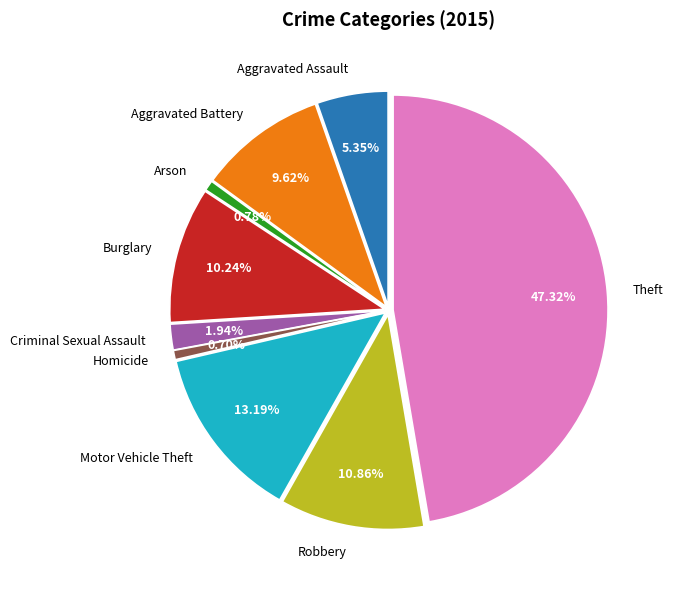

To the nearest percent, what is the difference between the Homicide and Theft slice percentages?

47%